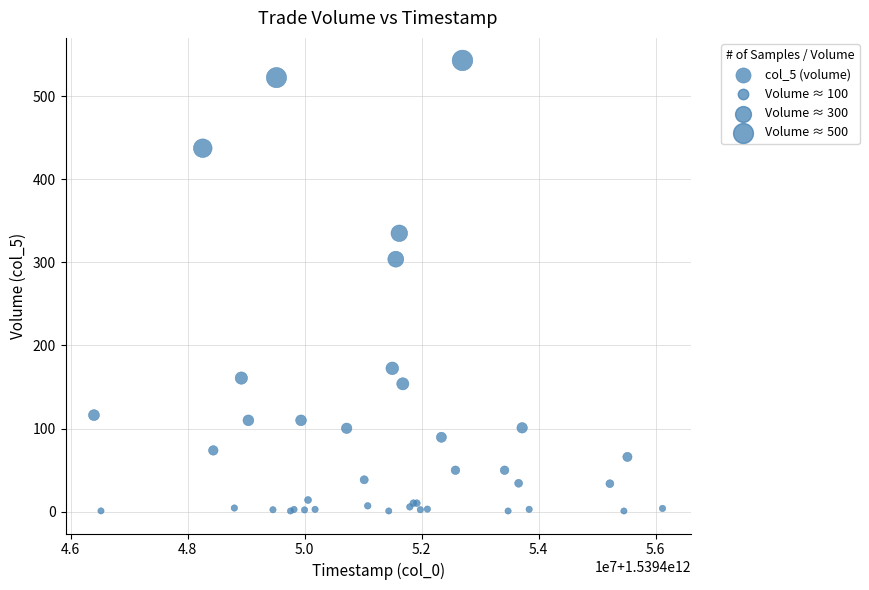

What Y value in the scatter plot is closest to 271?

303.8